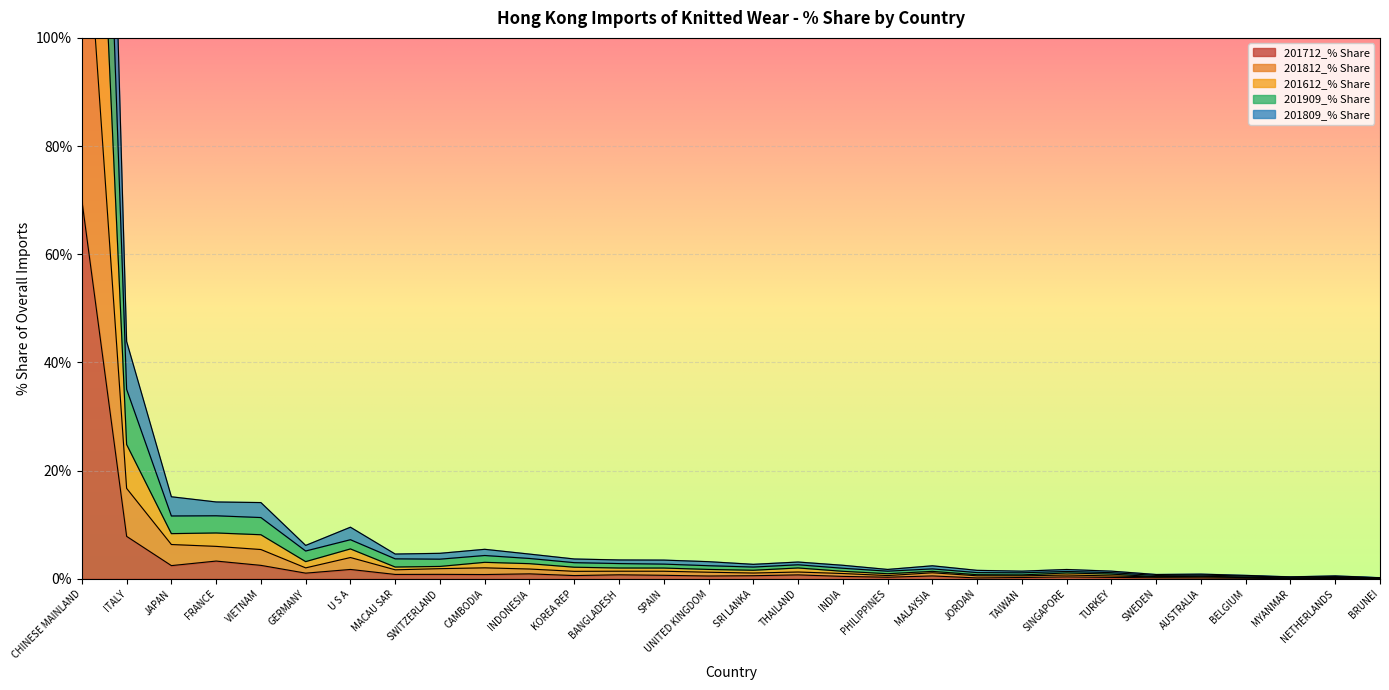

List the series in order of their peak value, highest first.

201812_% Share, 201909_% Share, 201612_% Share, 201809_% Share, 201712_% Share